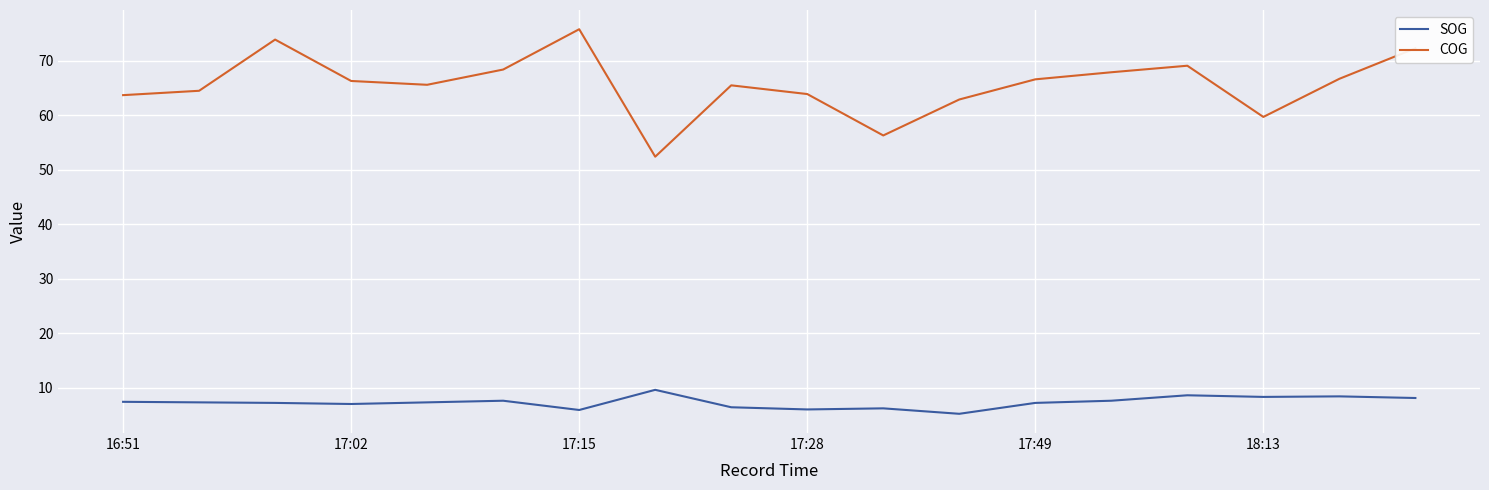

True or false: SOG and COG cross at least once.

False